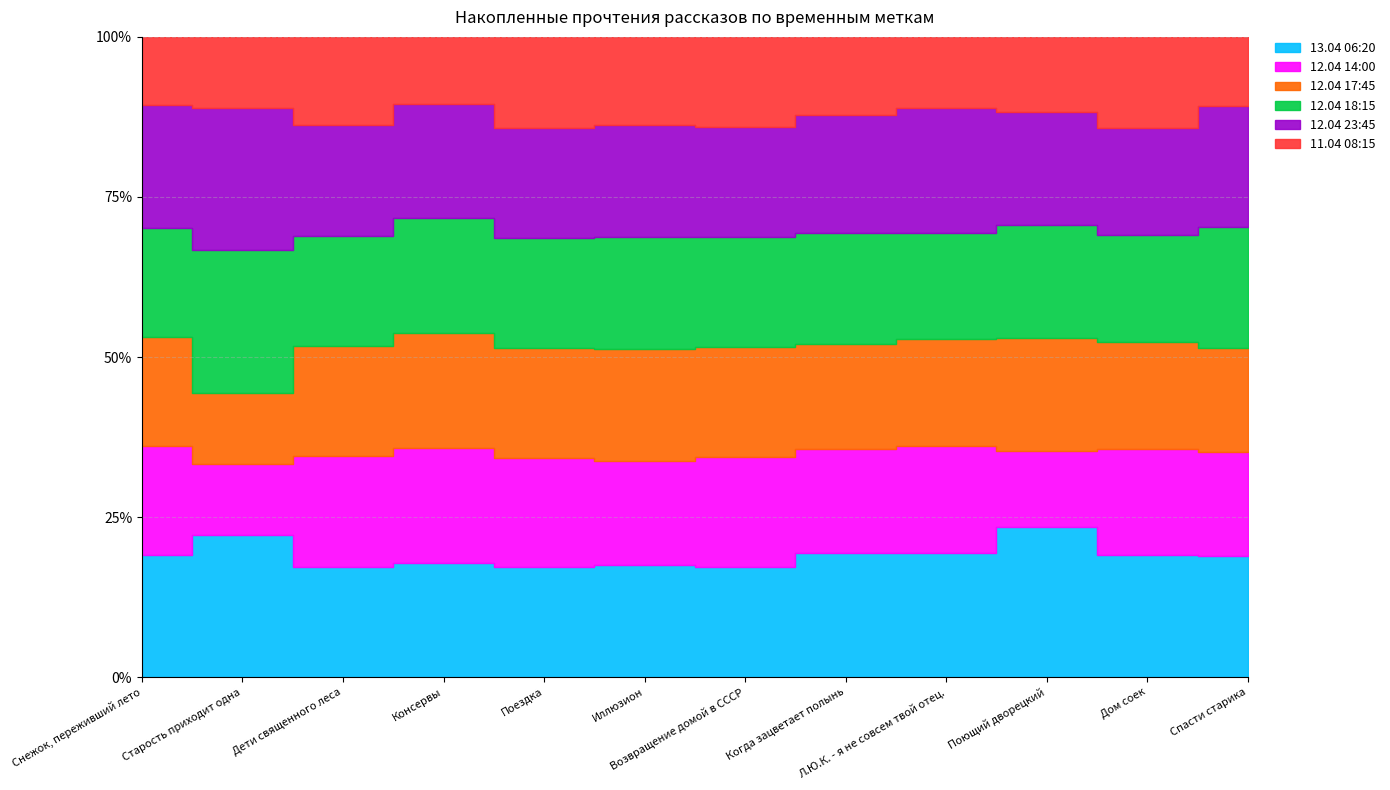

Which category has the lowest value across all series?

Старость приходит одна